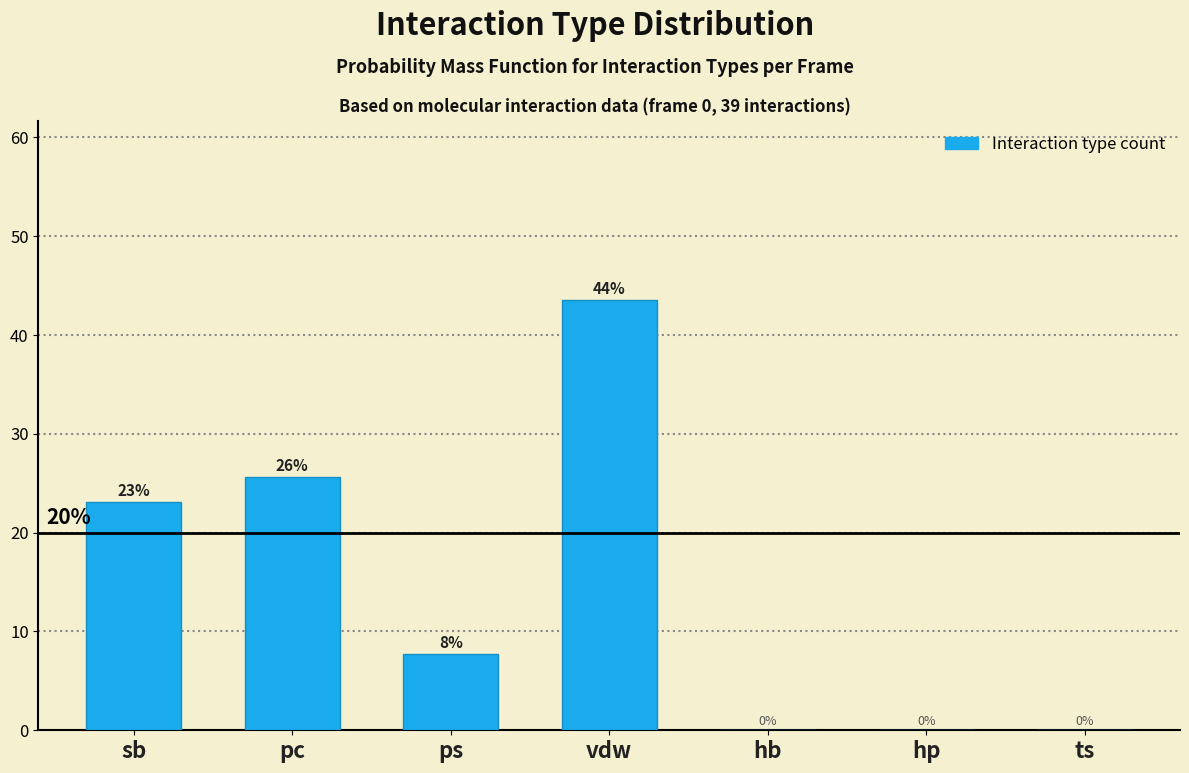

What is the maximum value shown in the chart?

43.6